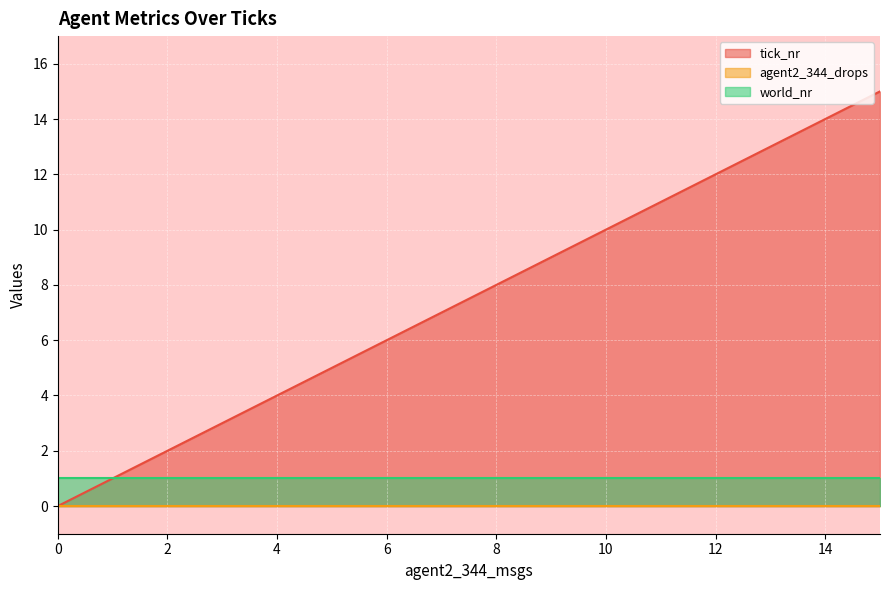

What is the difference between the highest and lowest values at 15?

15